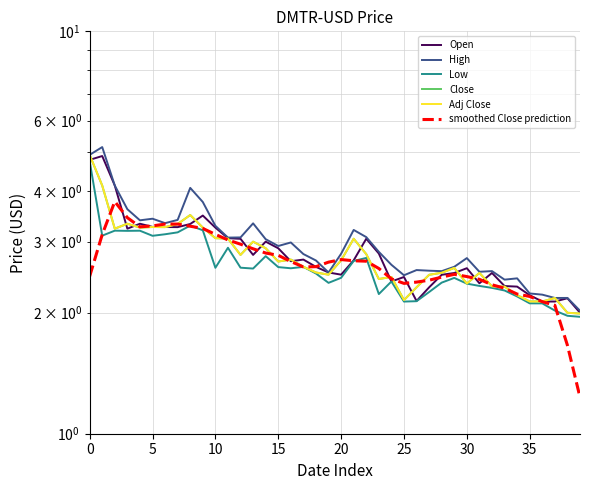

Is this an area chart (filled region under the line)?

No